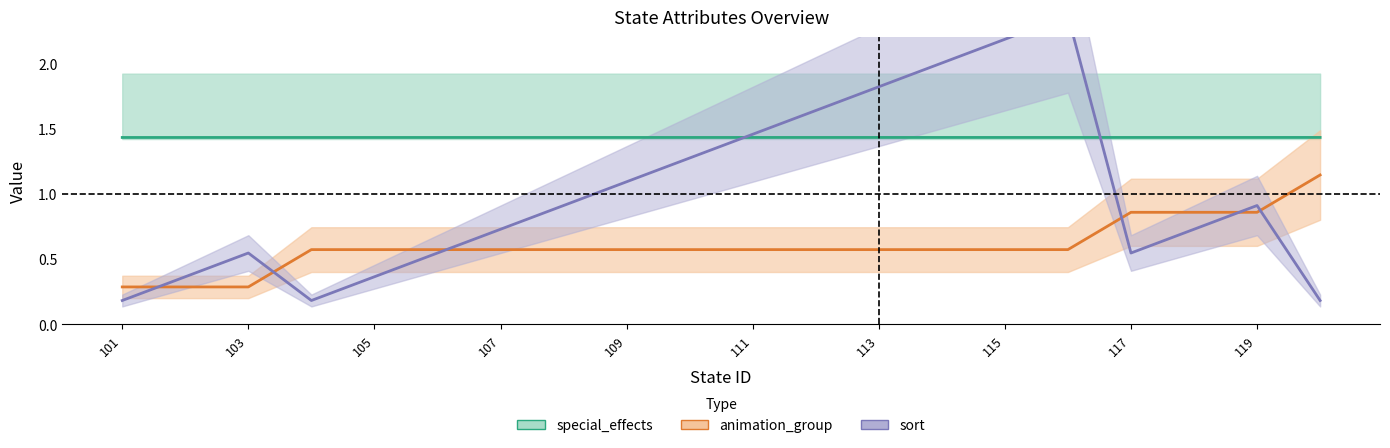

What is the difference between the second highest and second lowest values in the animation_group series?

0.6